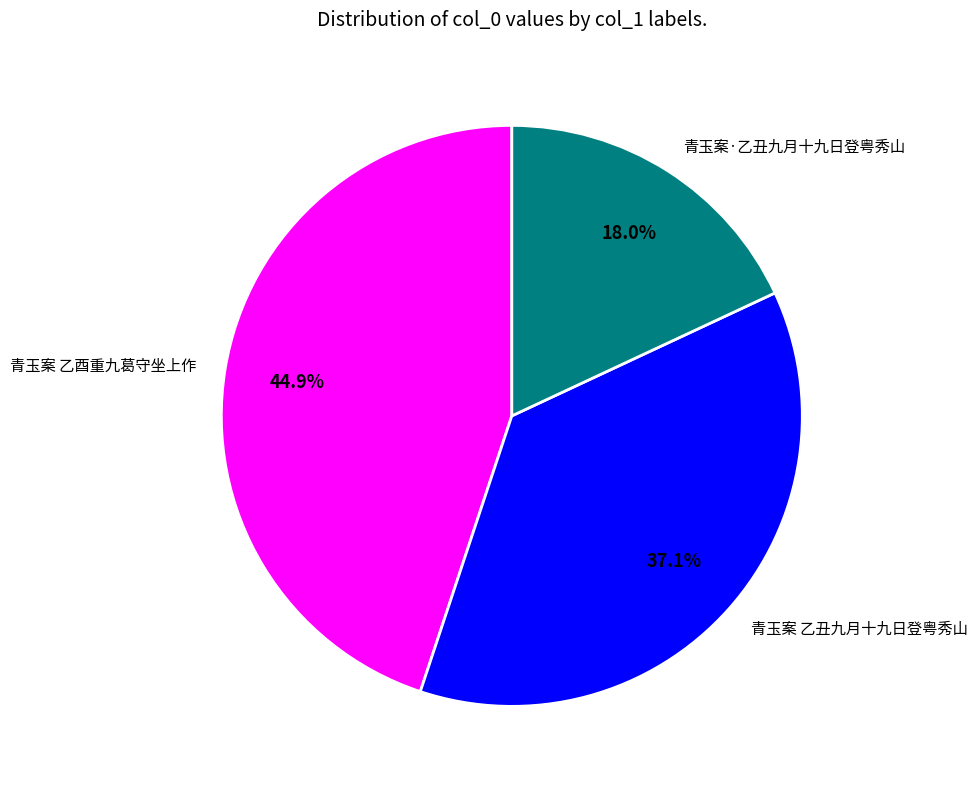

To the nearest percent, what is the combined percentage of 青玉案 乙酉重九葛守坐上作 and 青玉案·乙丑九月十九日登粤秀山?

63%